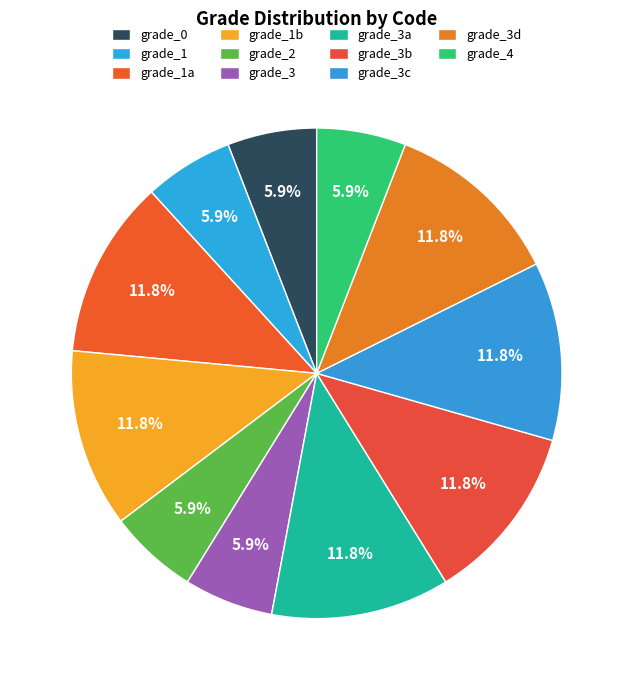

Combined, do grade_3c and grade_3 account for over 50%?

No